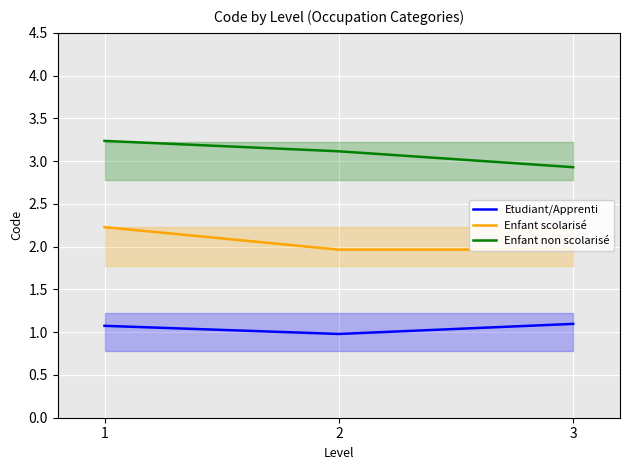

Reading left to right, what are all the values shown in this chart?

Etudiant/Apprenti: 1.1	1.0	1.1
Enfant scolarisé: 2.2	2.0	2.0
Enfant non scolarisé: 3.2	3.1	2.9